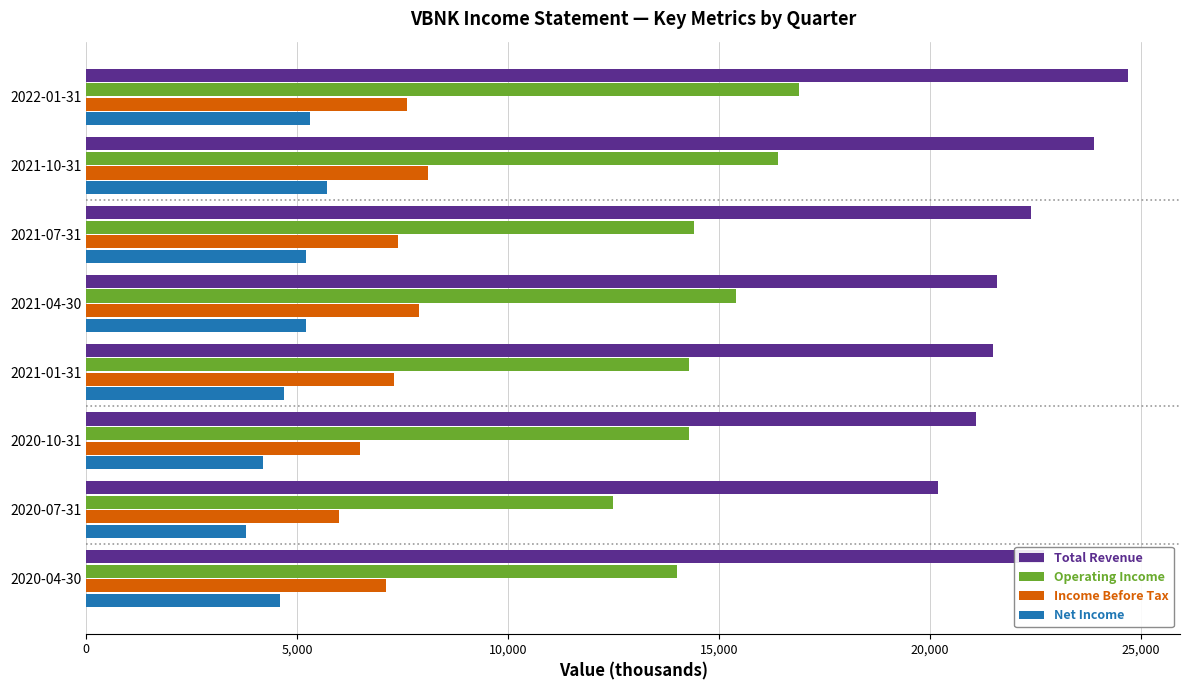

Is the value of Total Revenue at 2021-04-30 greater than the value of Net Income at 2021-07-31?

Yes